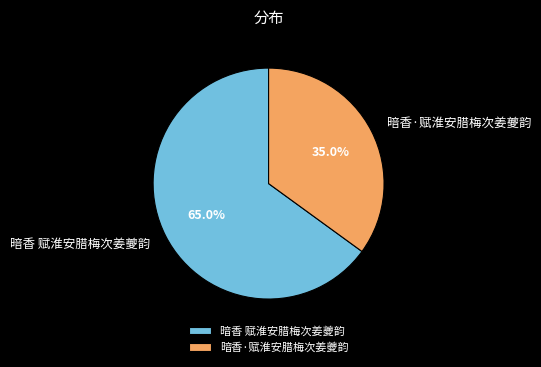

To the nearest percent, what percentage of the pie is 暗香·赋淮安腊梅次姜夔韵?

35%